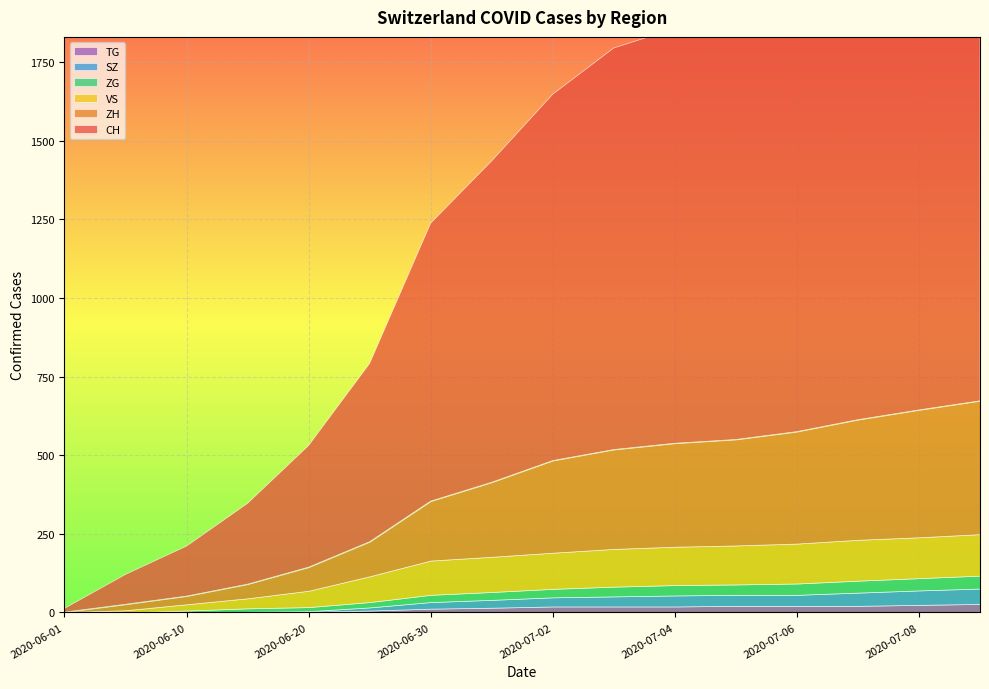

At which label is VS closest to 66?

2020-06-20